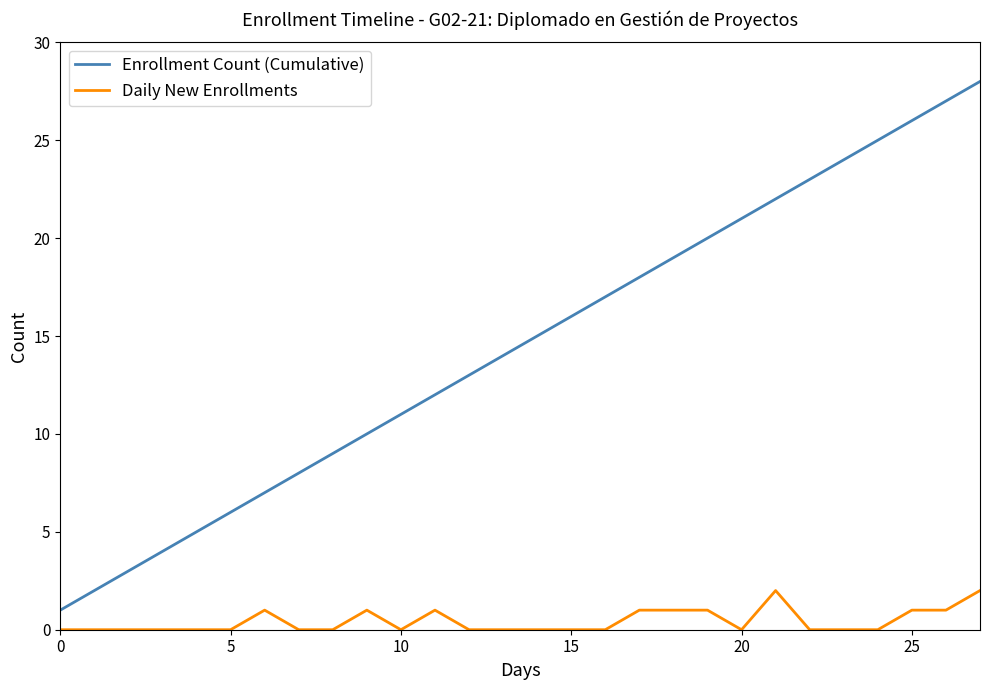

True or false: Enrollment Count (Cumulative) and Daily New Enrollments intersect in this chart.

False